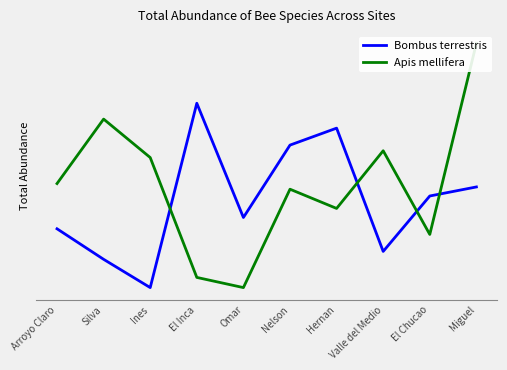

What position from the right is Miguel?

1